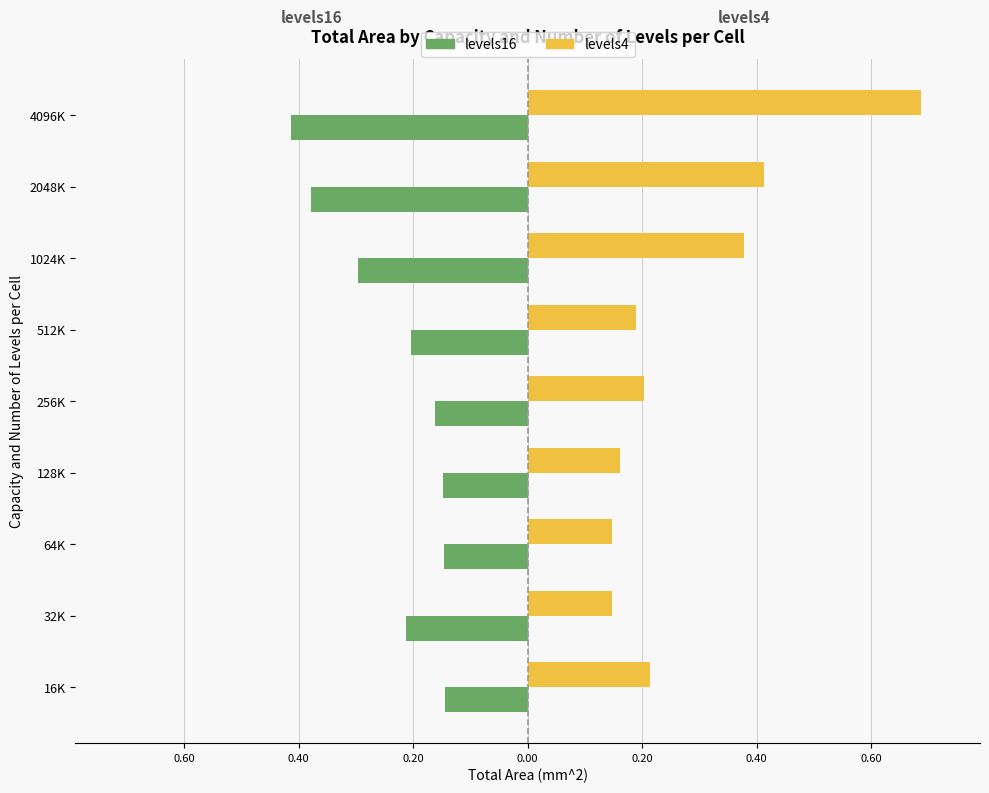

What are all the series names shown in the legend?

levels16, levels4